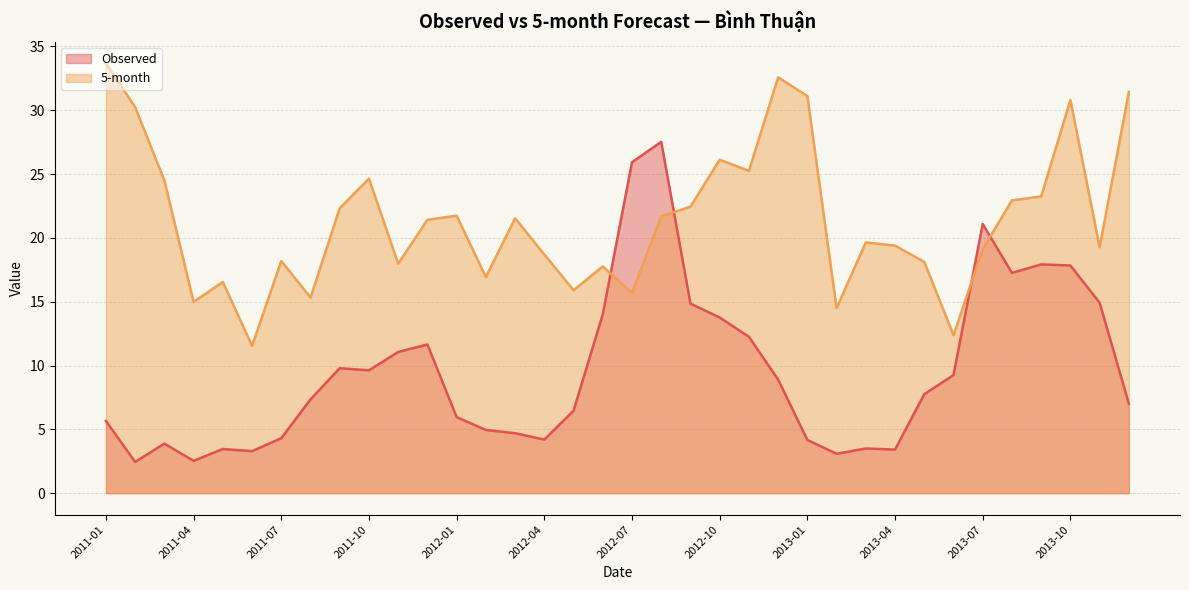

What are all the series names shown in the legend?

Observed, 5-month